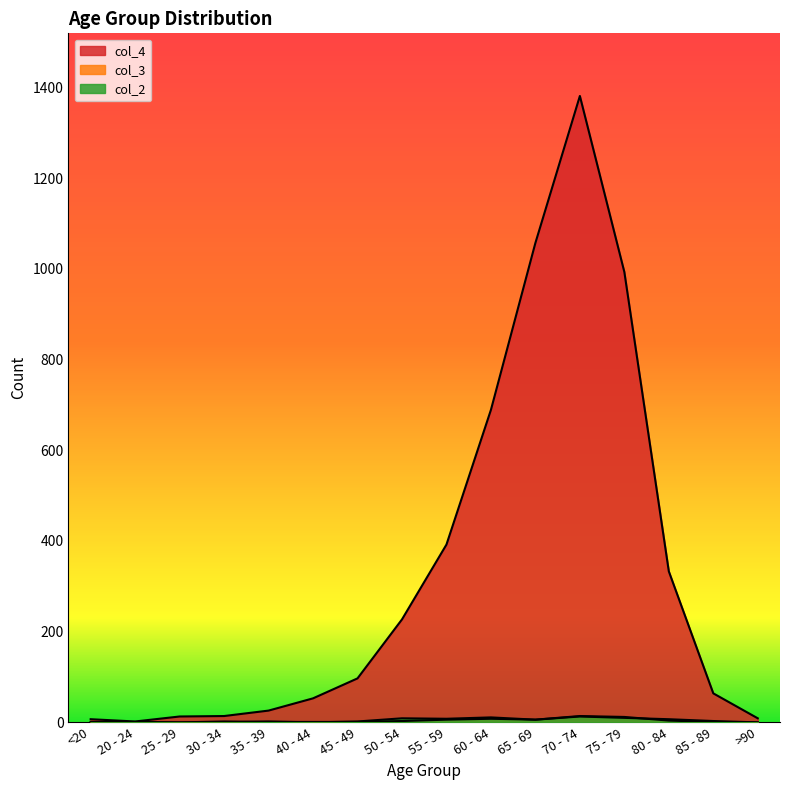

True or false: col_3 has more than 0 interior local peaks.

True